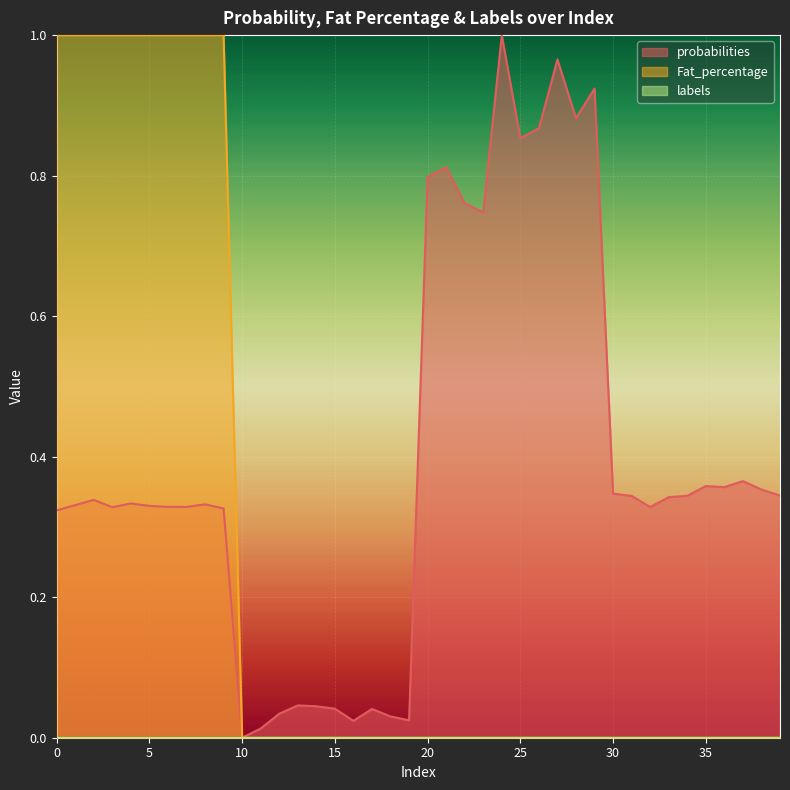

What is the total value across all series at 34?

0.3